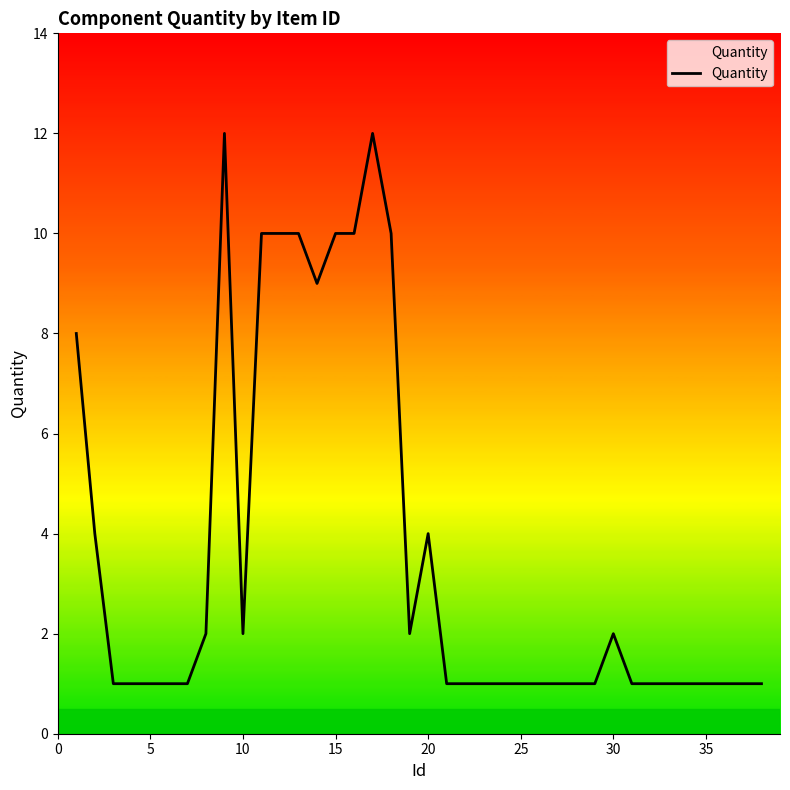

How many lines are shown in the chart?

1